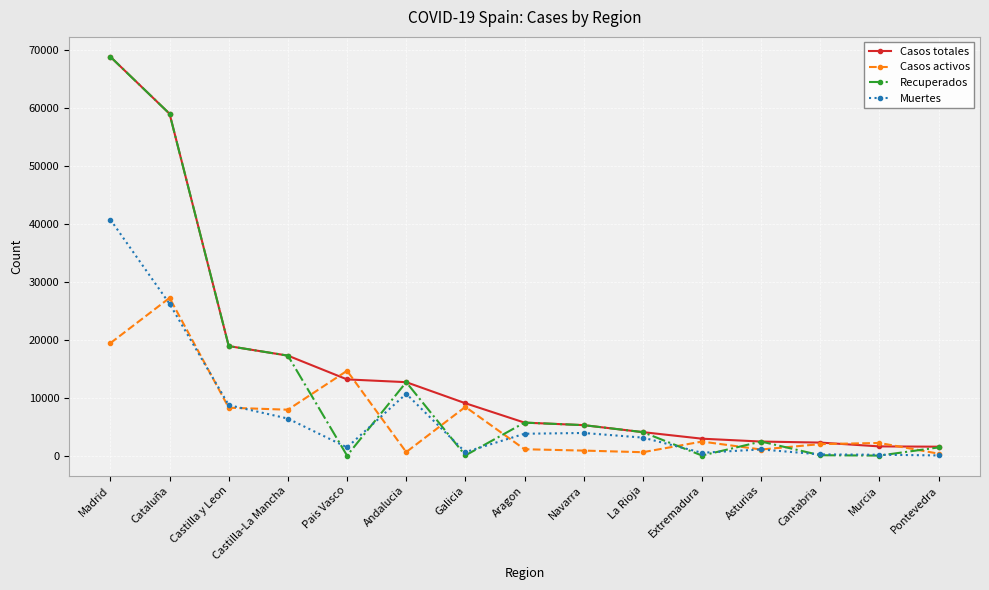

What is the highest value of the Casos totales series?

68852